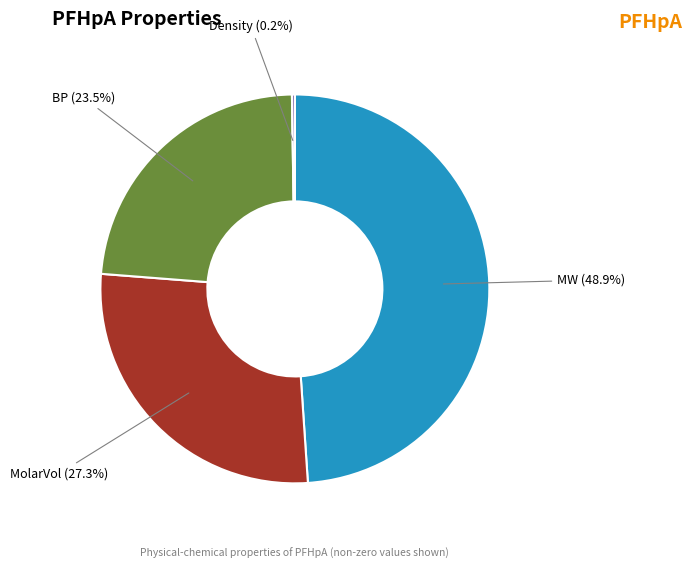

To the nearest percent, what portion does MolarVol represent?

27%